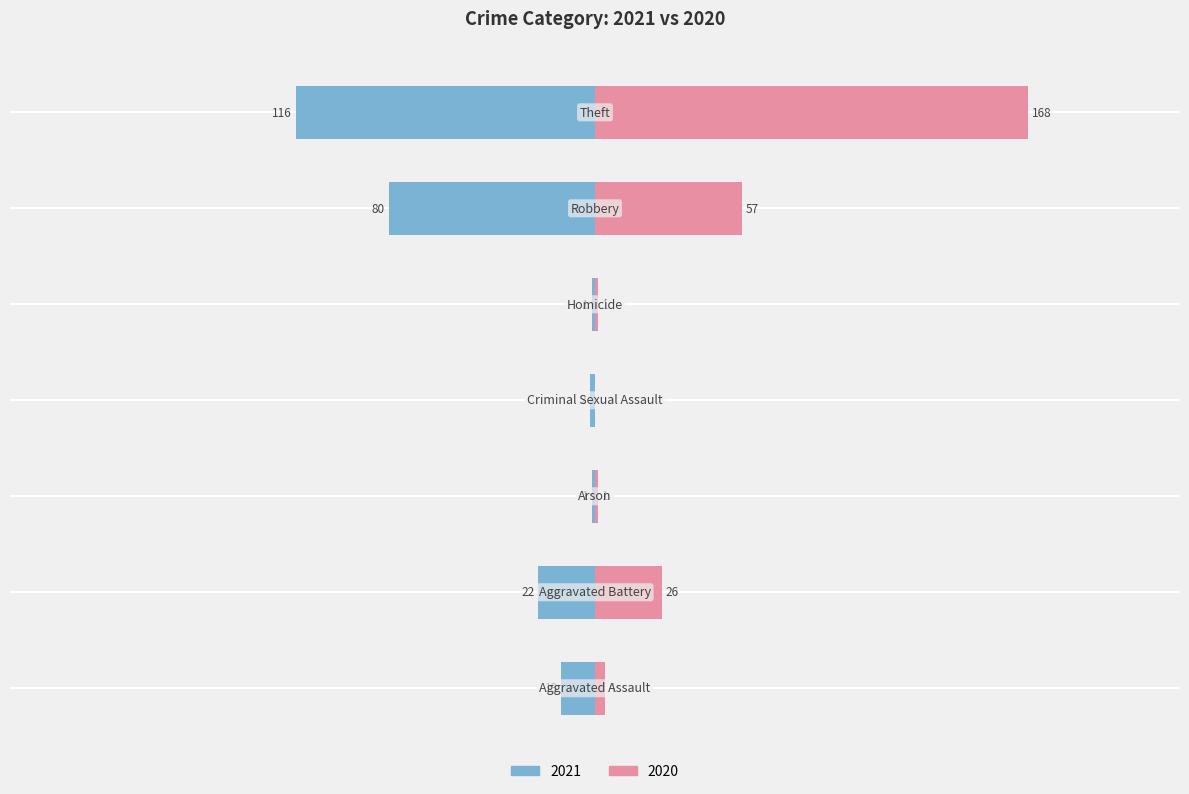

Which category has the lowest value in the 2020 series?

Criminal Sexual Assault